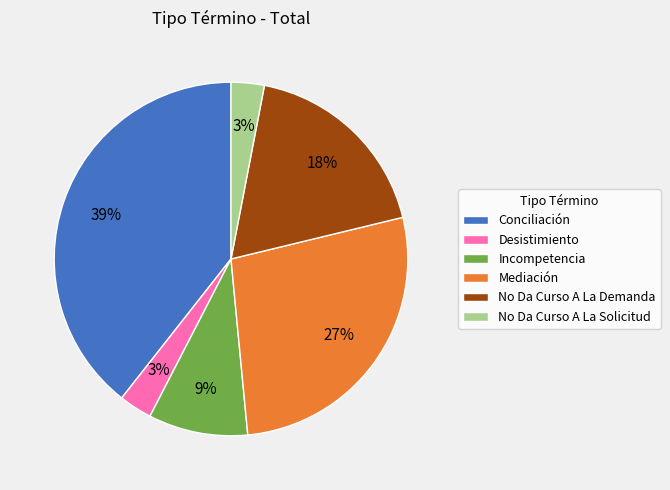

What percentage is the Desistimiento slice, to the nearest percent?

3%